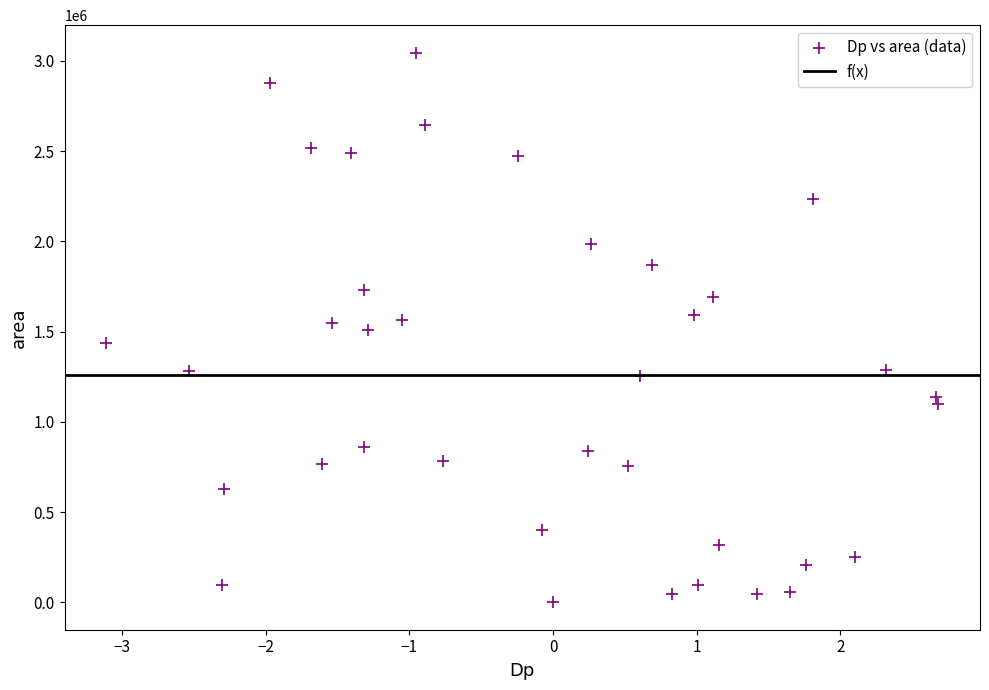

What is the range of Y values (max minus min)?

3045625